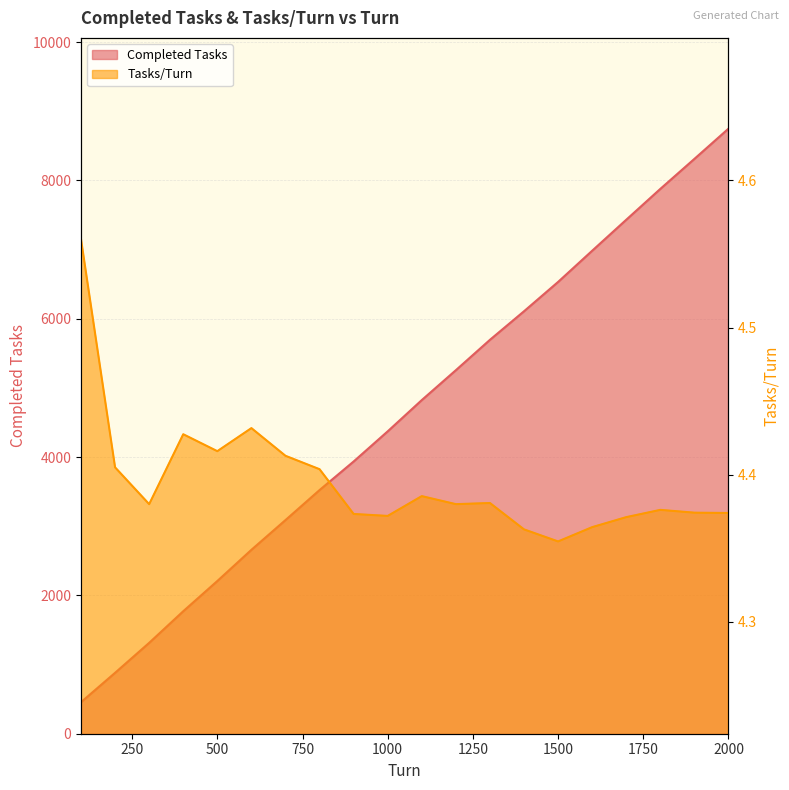

At which category does Tasks/Turn reach its first local valley?

300